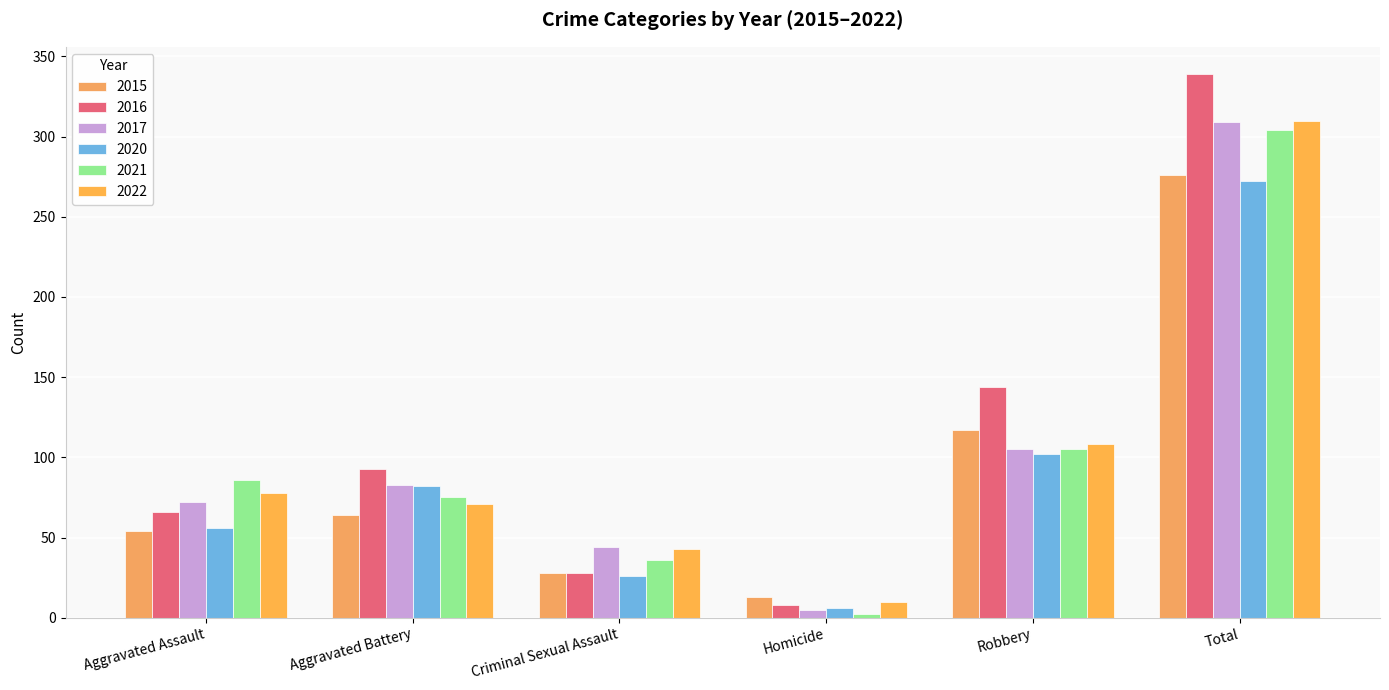

What is the label of the 4th bar from the left?

Homicide